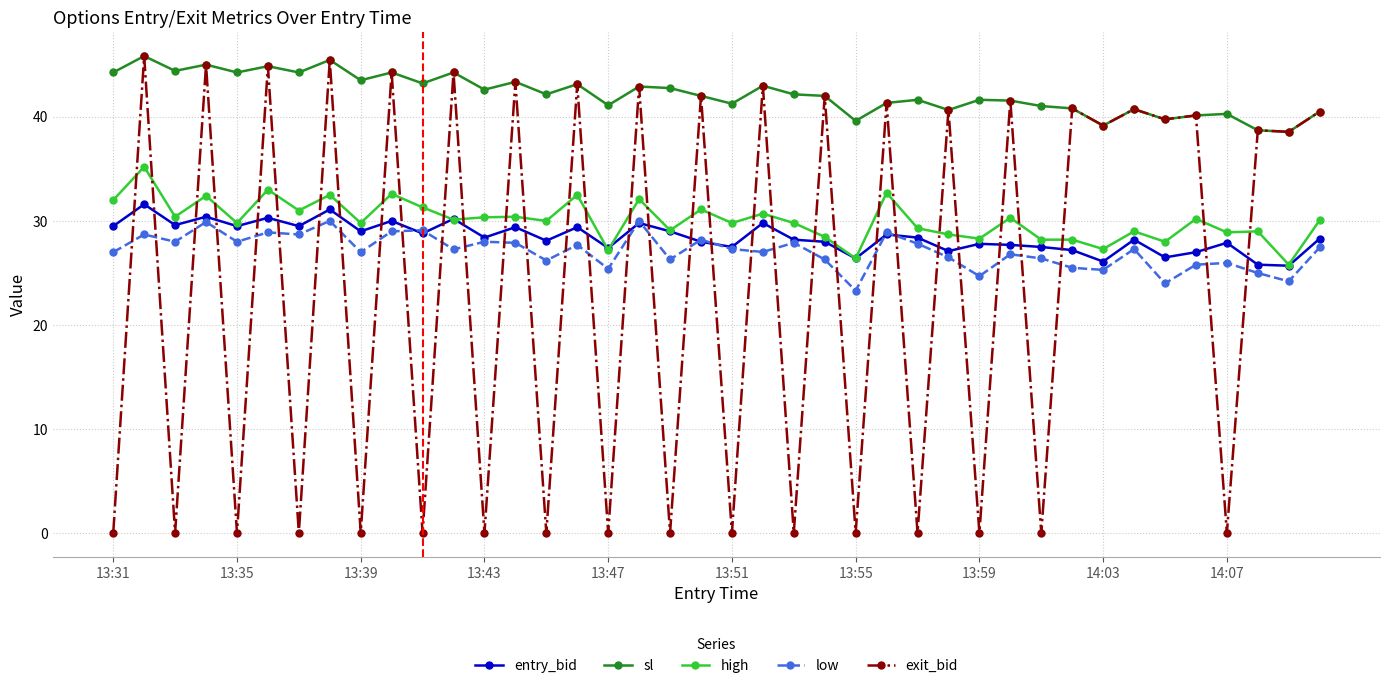

What is the highest value of the exit_bid series?

45.8